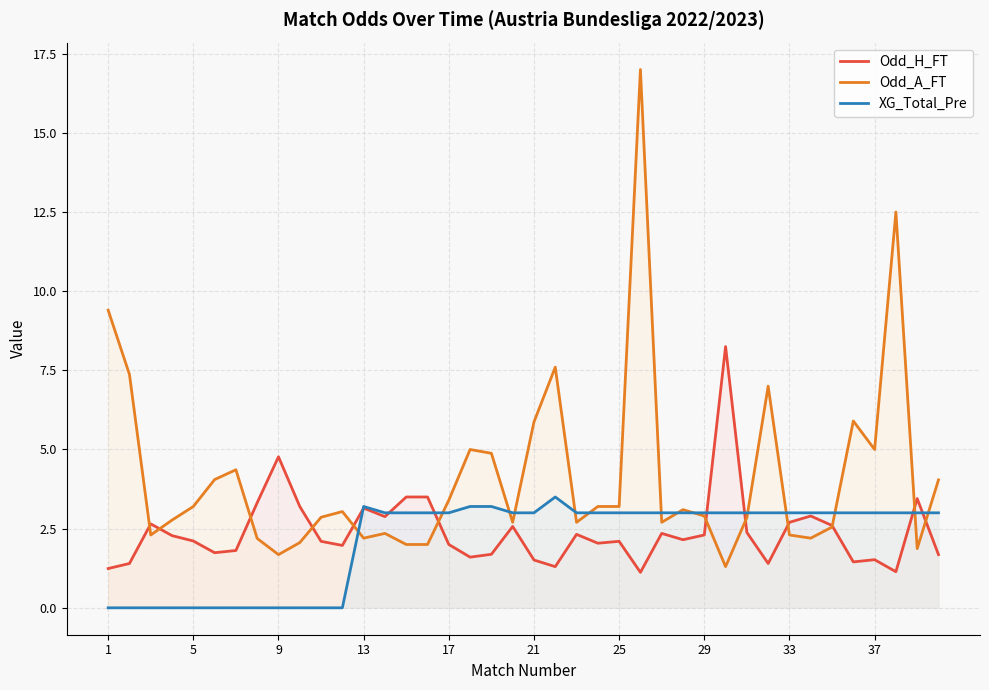

Which series has the largest total across all categories?

Odd_A_FT